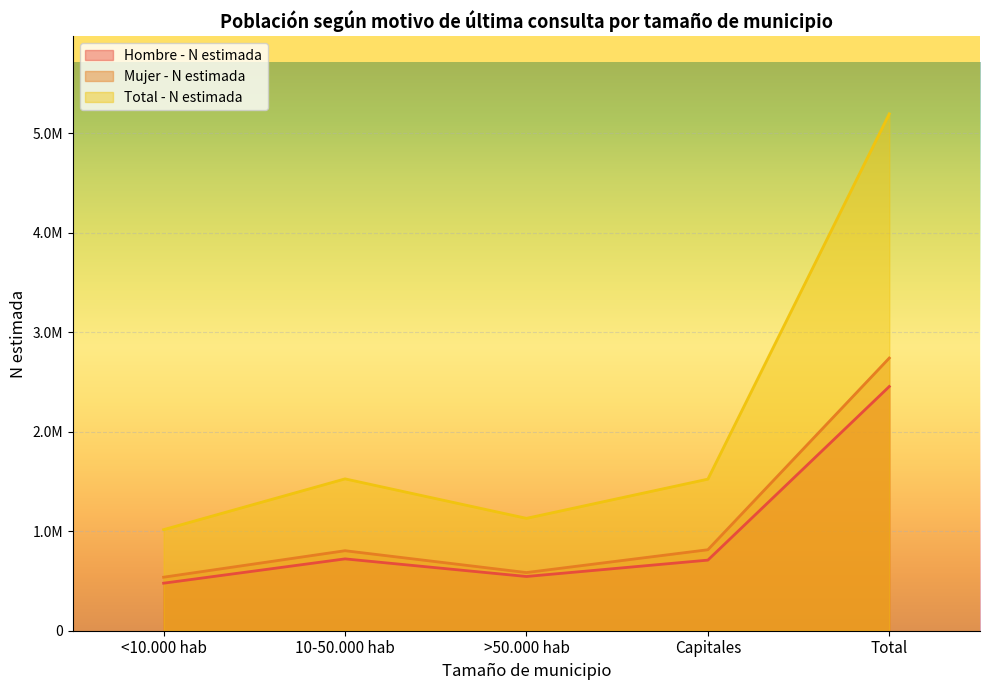

Between Total and <10.000 hab, which is larger?

Total